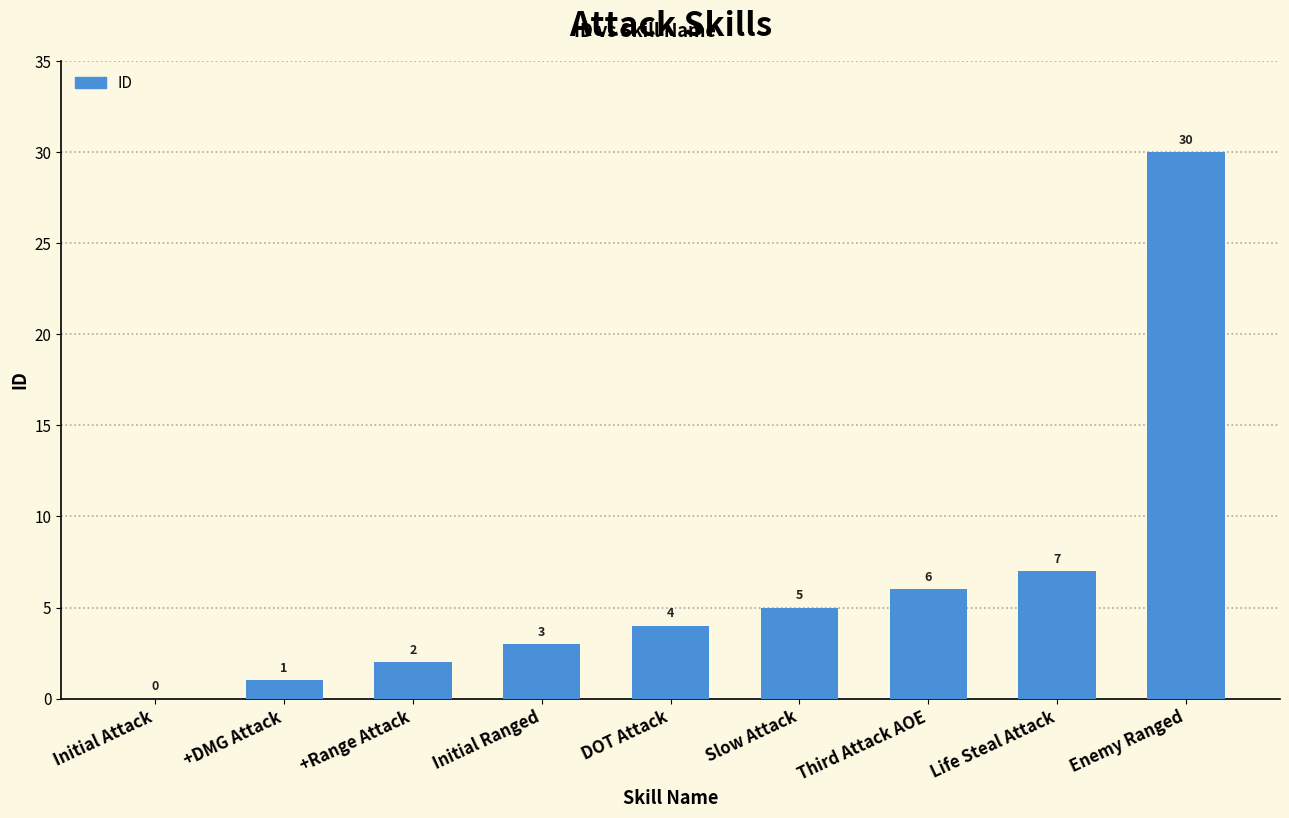

At which category does the chart reach its peak across all series?

Enemy Ranged